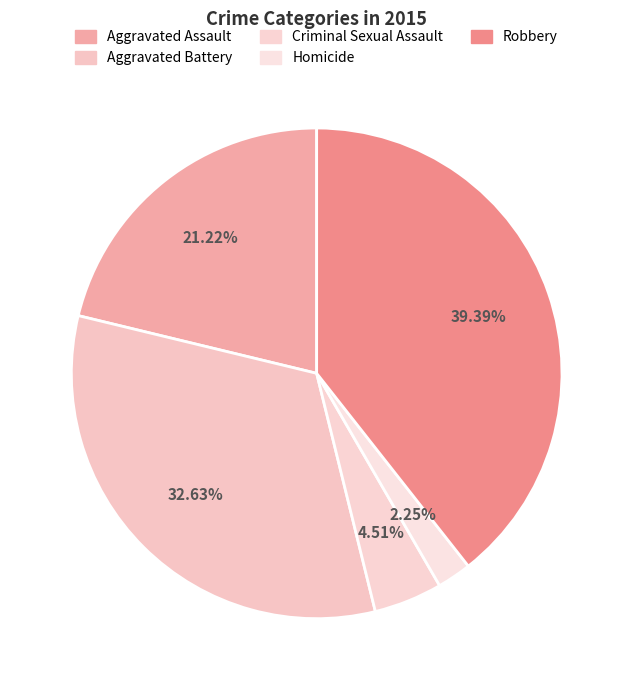

Count the number of slices in the pie.

5